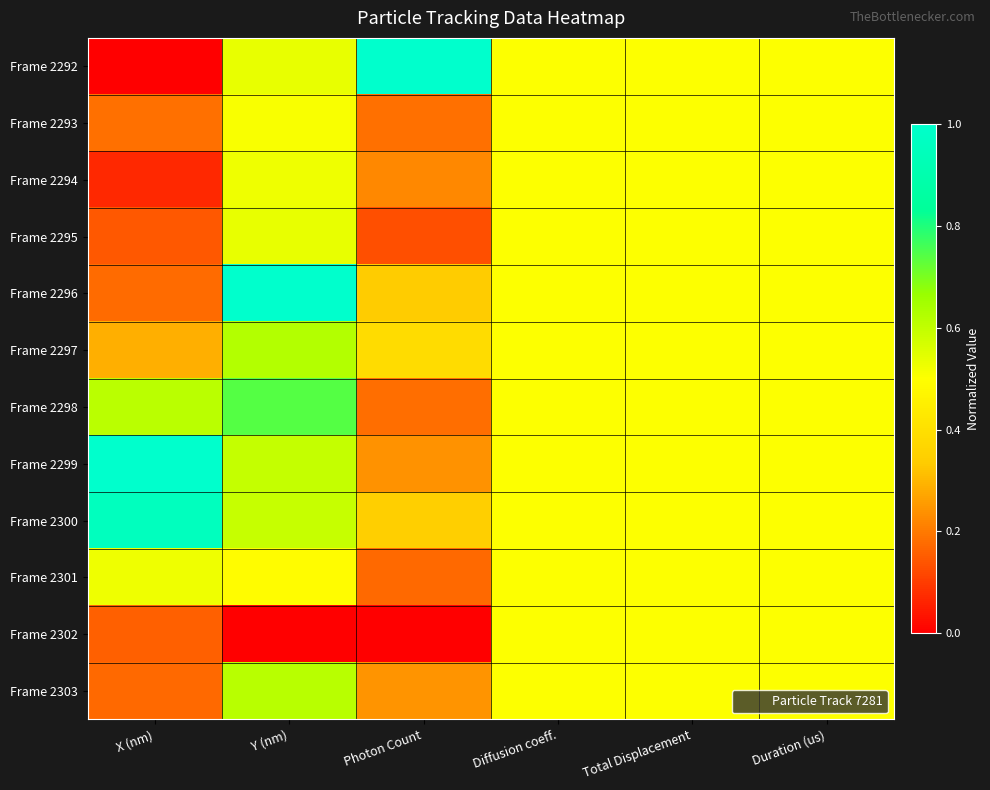

At which category does the chart reach its minimum across all series?

X (nm)